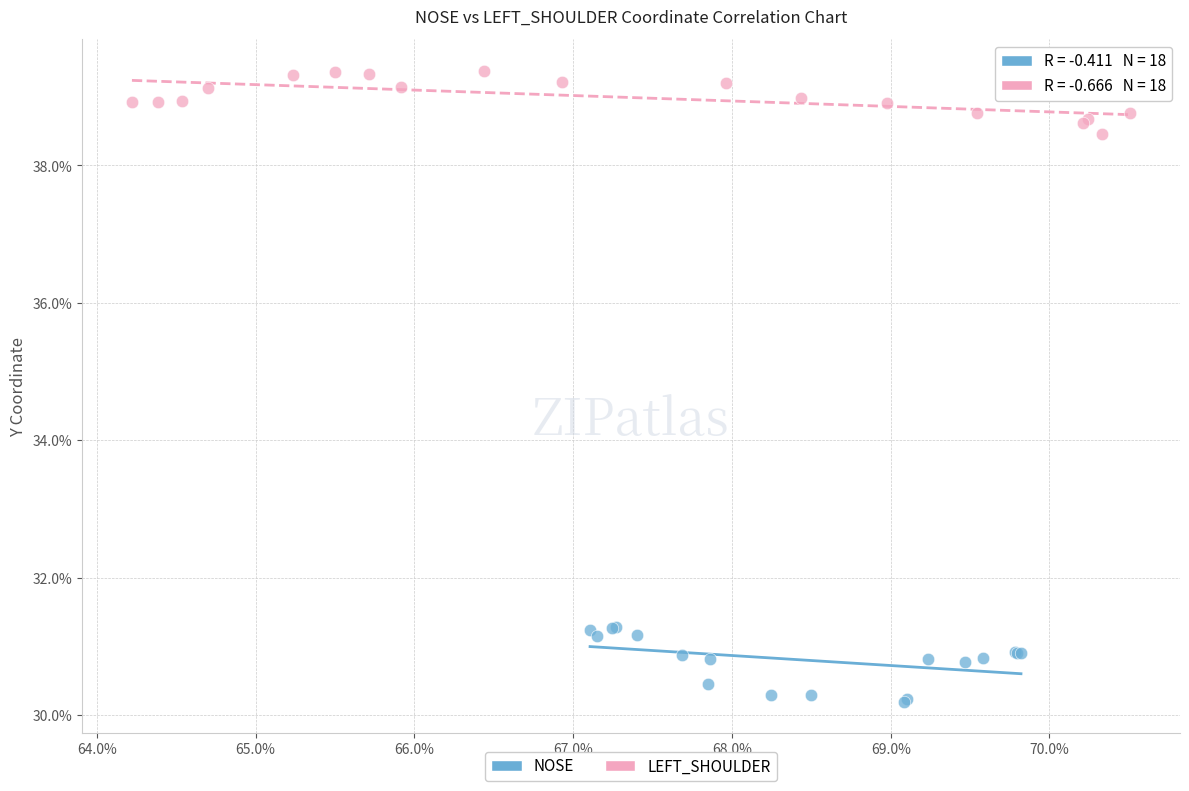

What are all the series names shown in the legend?

NOSE, LEFT_SHOULDER